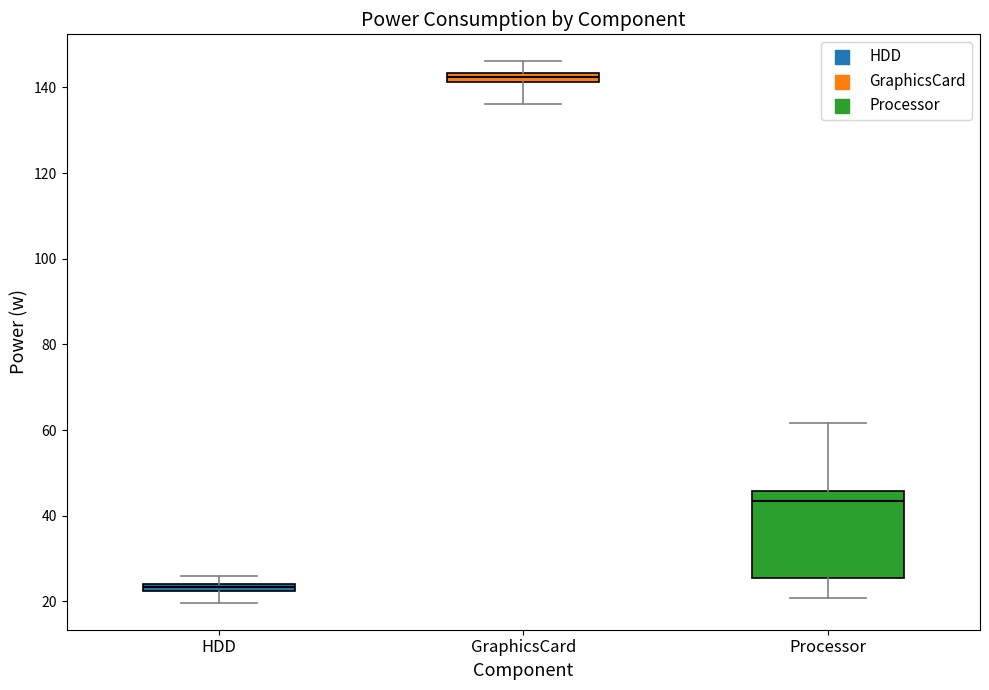

Which box is the tallest, from its lower edge to its upper edge?

Processor